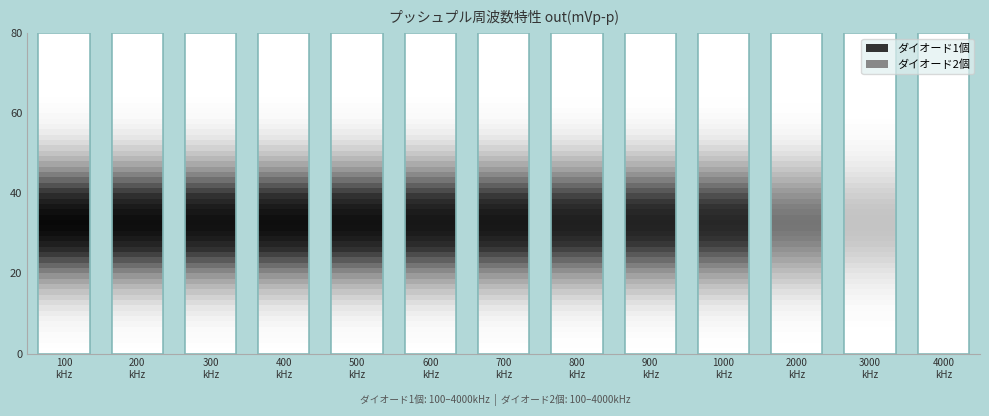

Where is ダイオード2個 nearest to the value 402?

2000